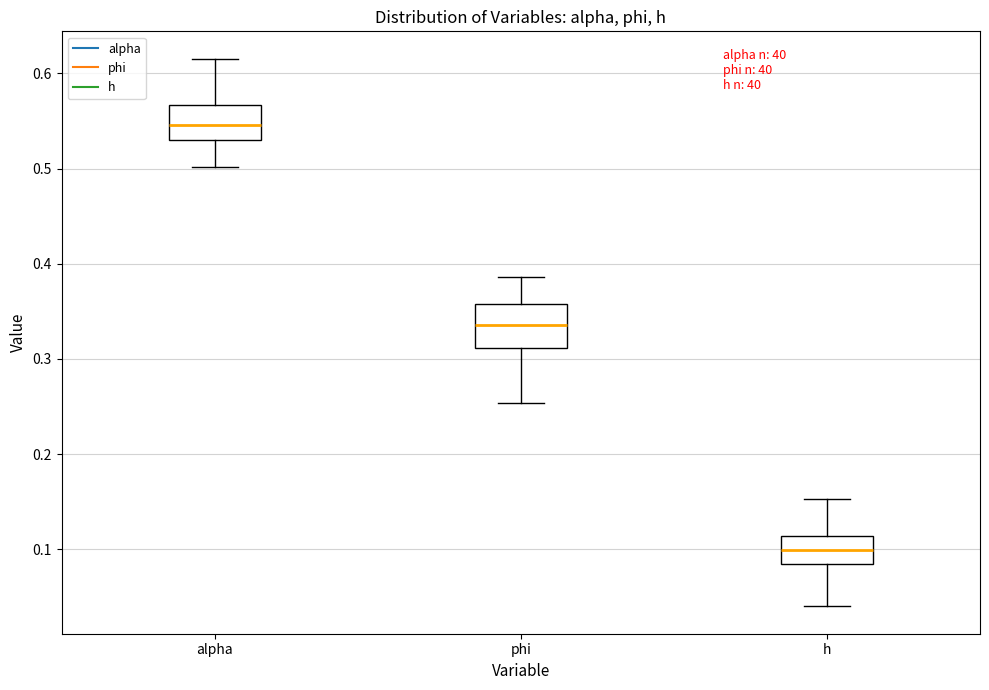

Reading left to right, transcribe this box plot: for each box, give where its median line is, the range the box spans, and where its two whiskers end, as read against the y-axis. The values are not printed on the chart, so give them approximately, as read against the axis.

alpha: median 0.55, box 0.53 to 0.57, whiskers 0.50 to 0.62
phi: median 0.34, box 0.31 to 0.36, whiskers 0.25 to 0.39
h: median 0.10, box 0.08 to 0.11, whiskers 0.04 to 0.15